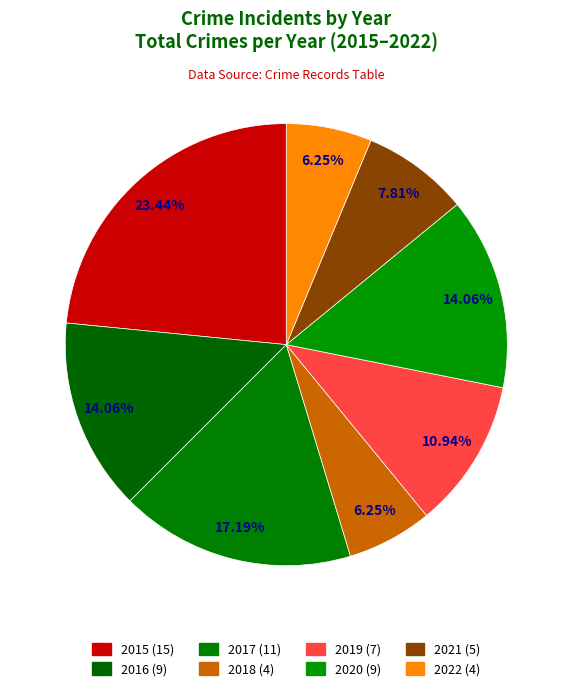

How many slices are in this pie chart?

8